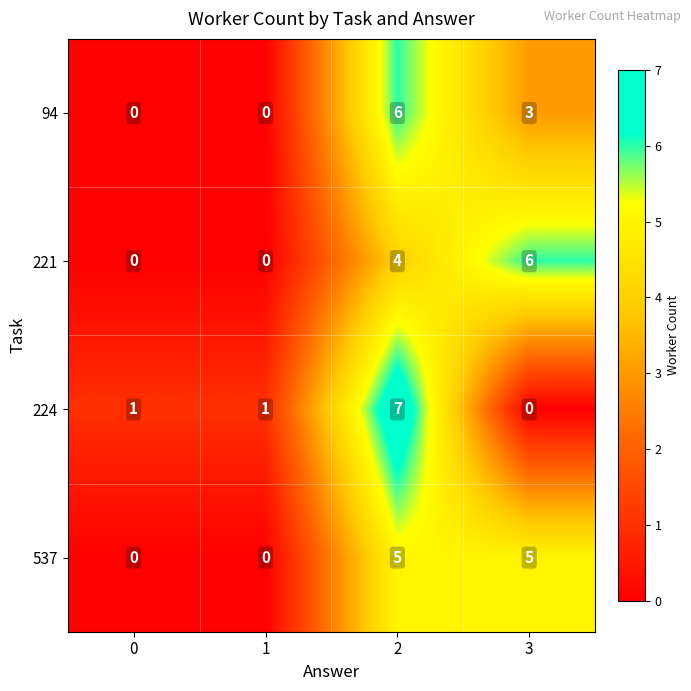

What is the maximum value shown in the chart?

7